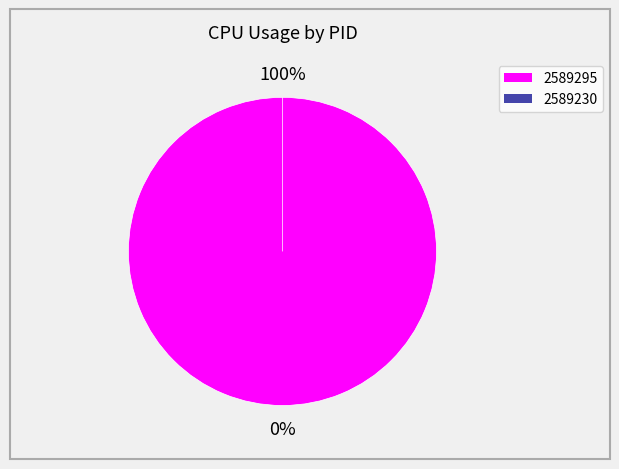

To the nearest percent, what is the difference between the largest and smallest slice percentages?

100%